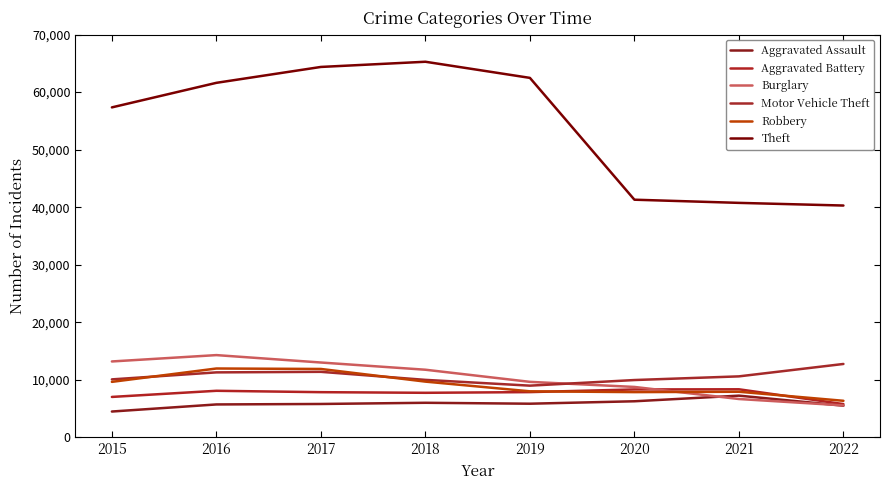

How many lines are shown in the chart?

6